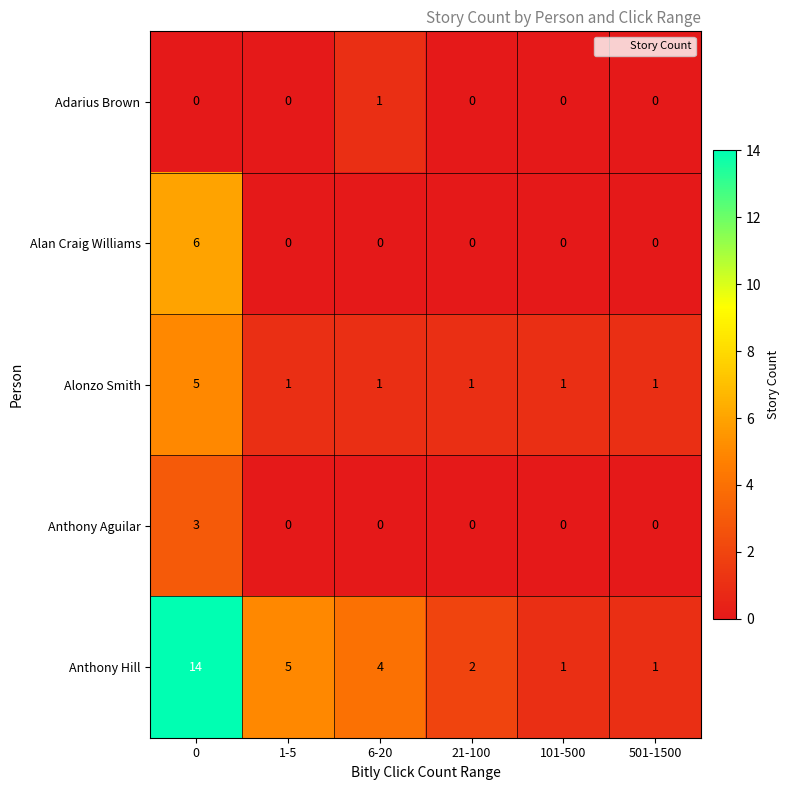

Reading left to right, extract all data points from this chart.

Adarius Brown: 0	0	1	0	0	0
Alan Craig Williams: 6	0	0	0	0	0
Alonzo Smith: 5	1	1	1	1	1
Anthony Aguilar: 3	0	0	0	0	0
Anthony Hill: 14	5	4	2	1	1